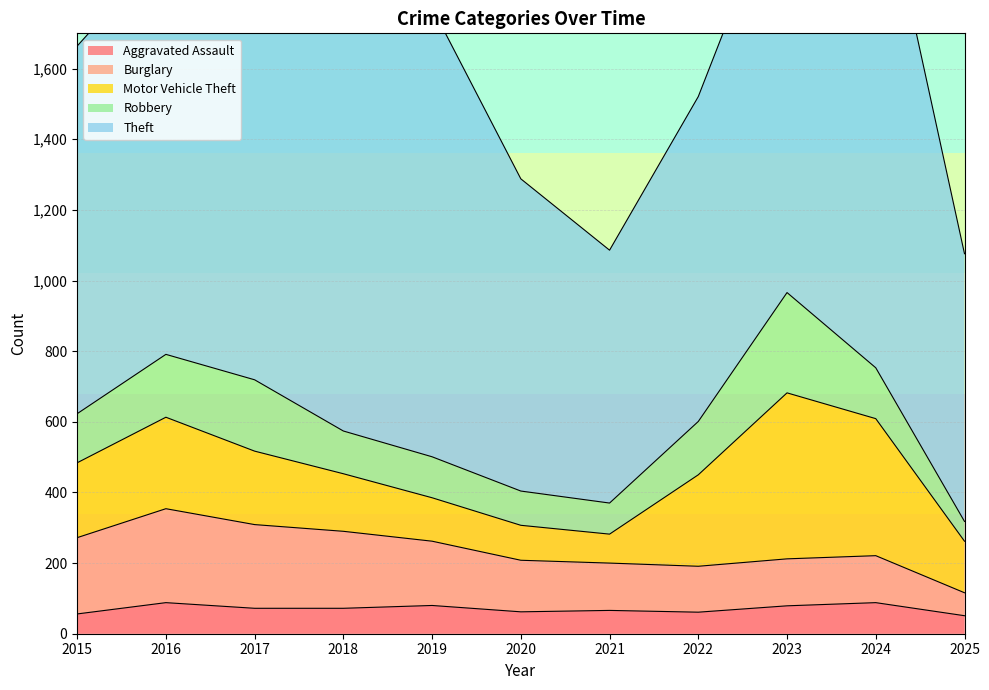

The Aggravated Assault series shows 106 at 2019. True or false?

False